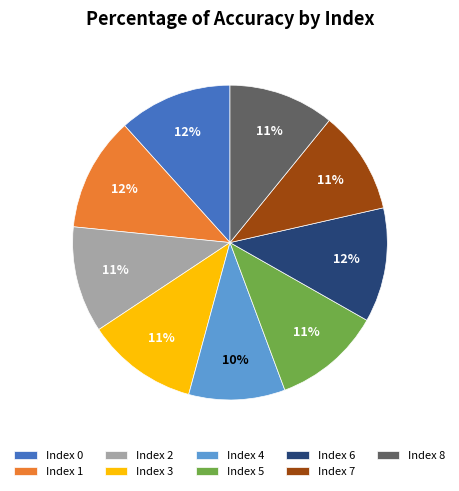

Is it true that Index 0 is 12% of the pie?

True